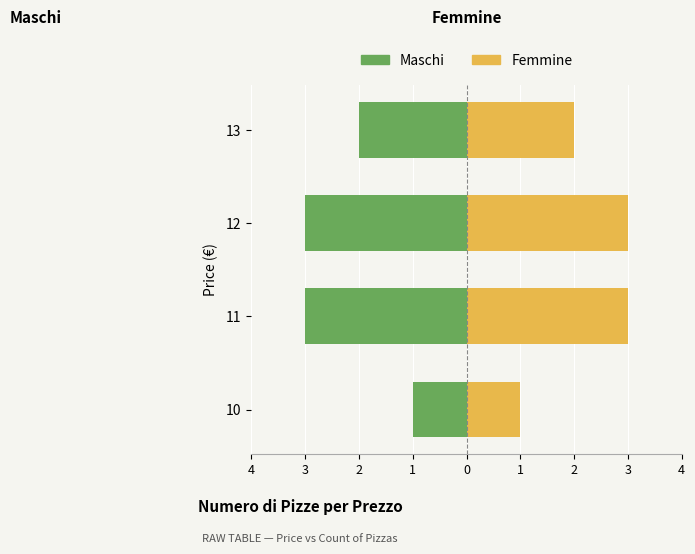

What is the value of the Maschi bar at the 3rd from the left?

-3